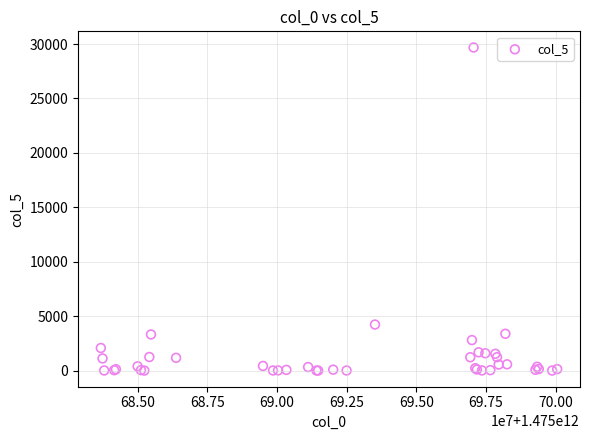

What Y value in the scatter plot is closest to 14843?

4231.4